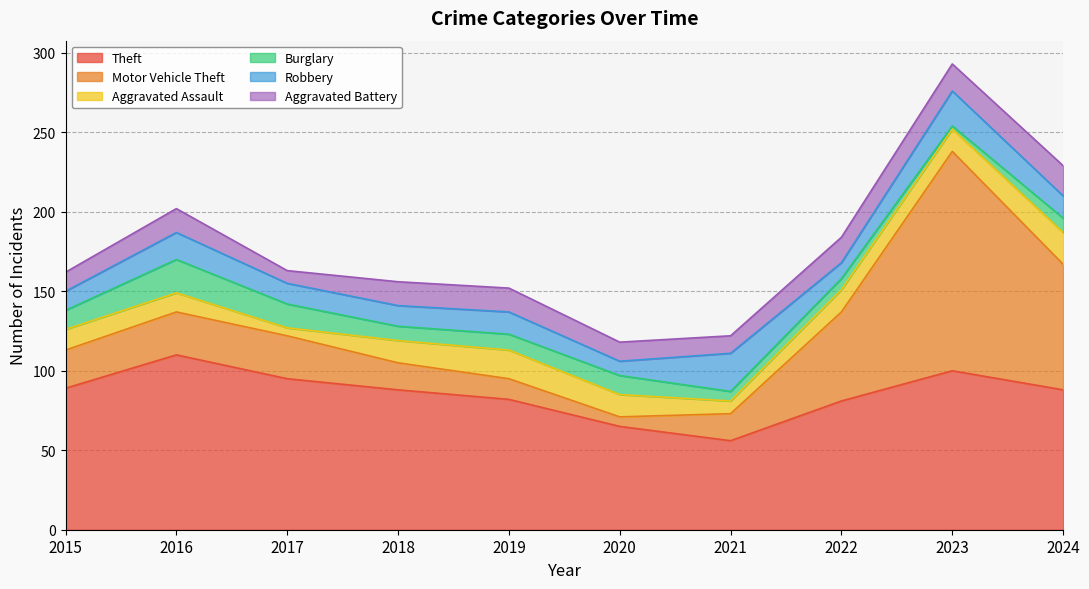

List the series in order of their peak value, lowest first.

Aggravated Battery, Aggravated Assault, Burglary, Robbery, Theft, Motor Vehicle Theft